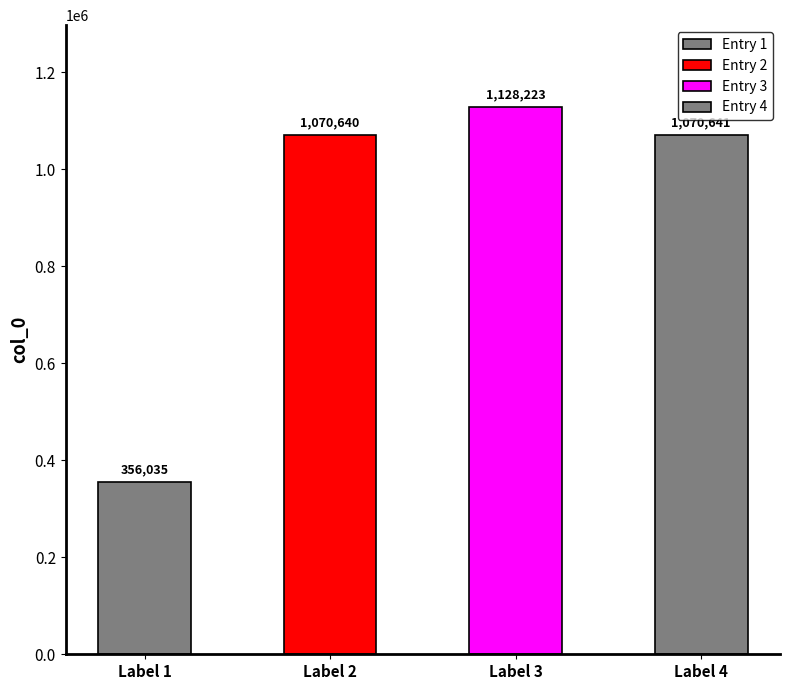

How many bars are there in total?

4